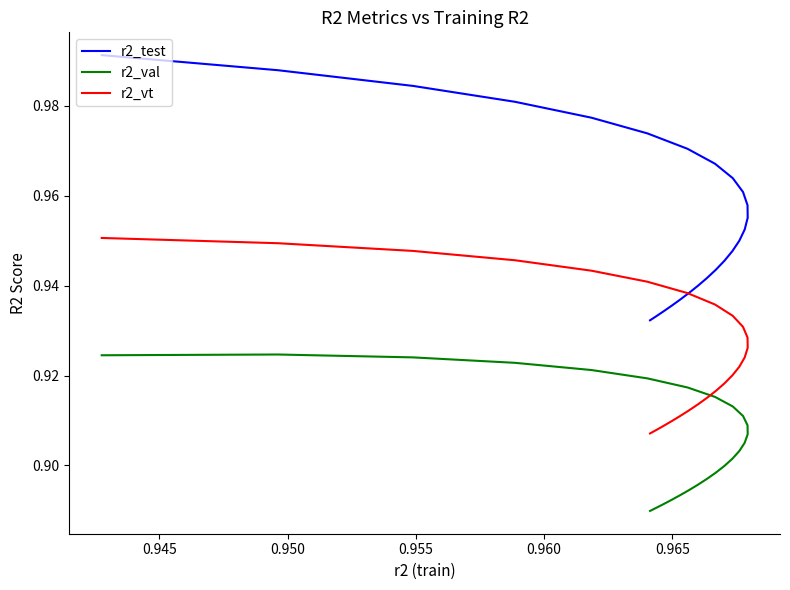

List the series in order of their overall mean, highest first.

r2_test, r2_vt, r2_val